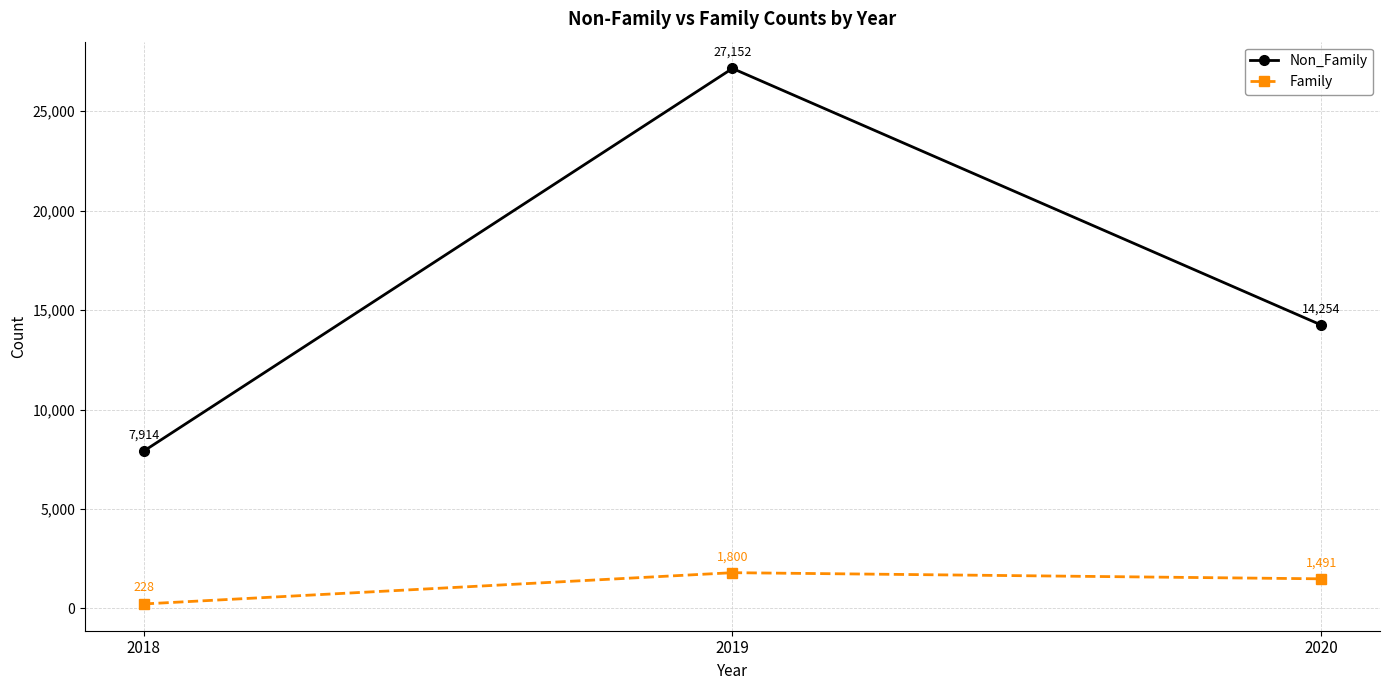

Where is Non_Family nearest to the value 17533?

2020